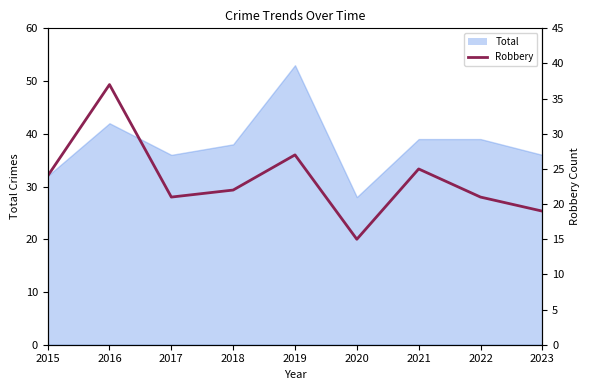

List the labels in order of value, smallest first.

2020, 2023, 2017, 2022, 2018, 2015, 2021, 2019, 2016